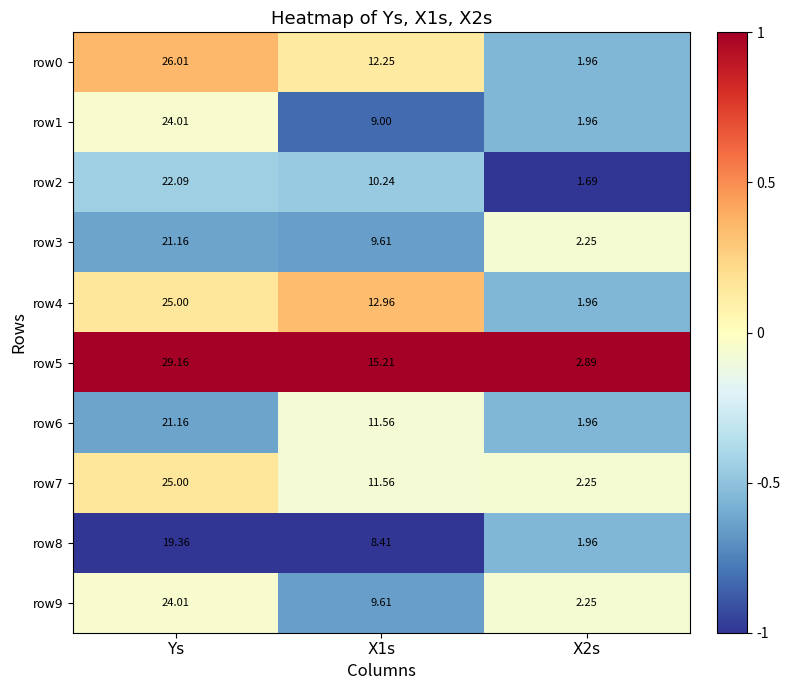

At which category is the sum across all series the highest?

Ys